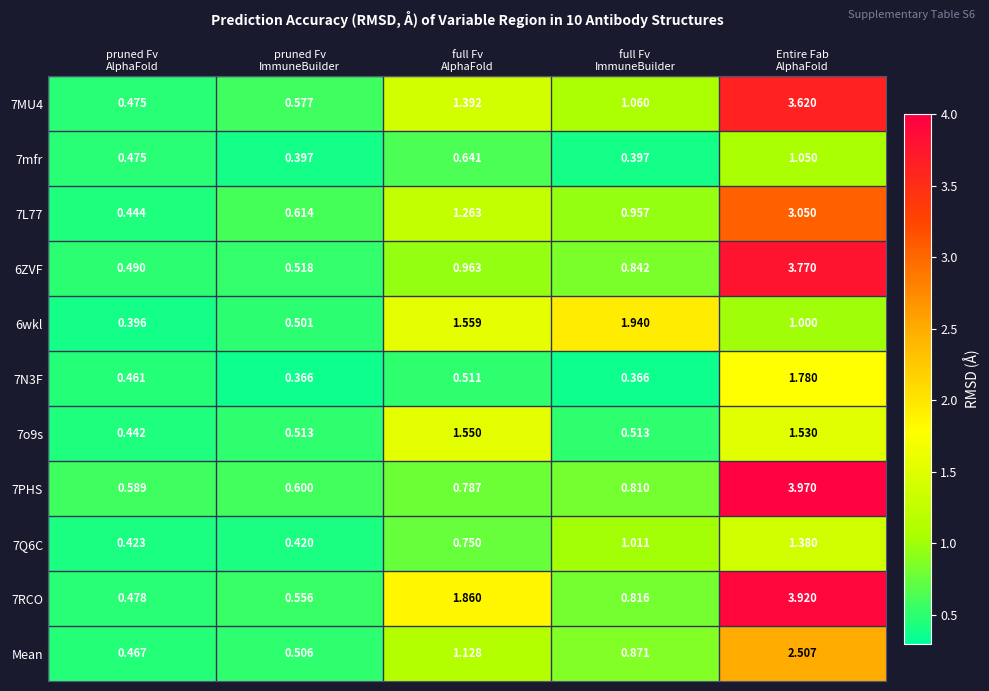

Count the number of data series in this chart.

11